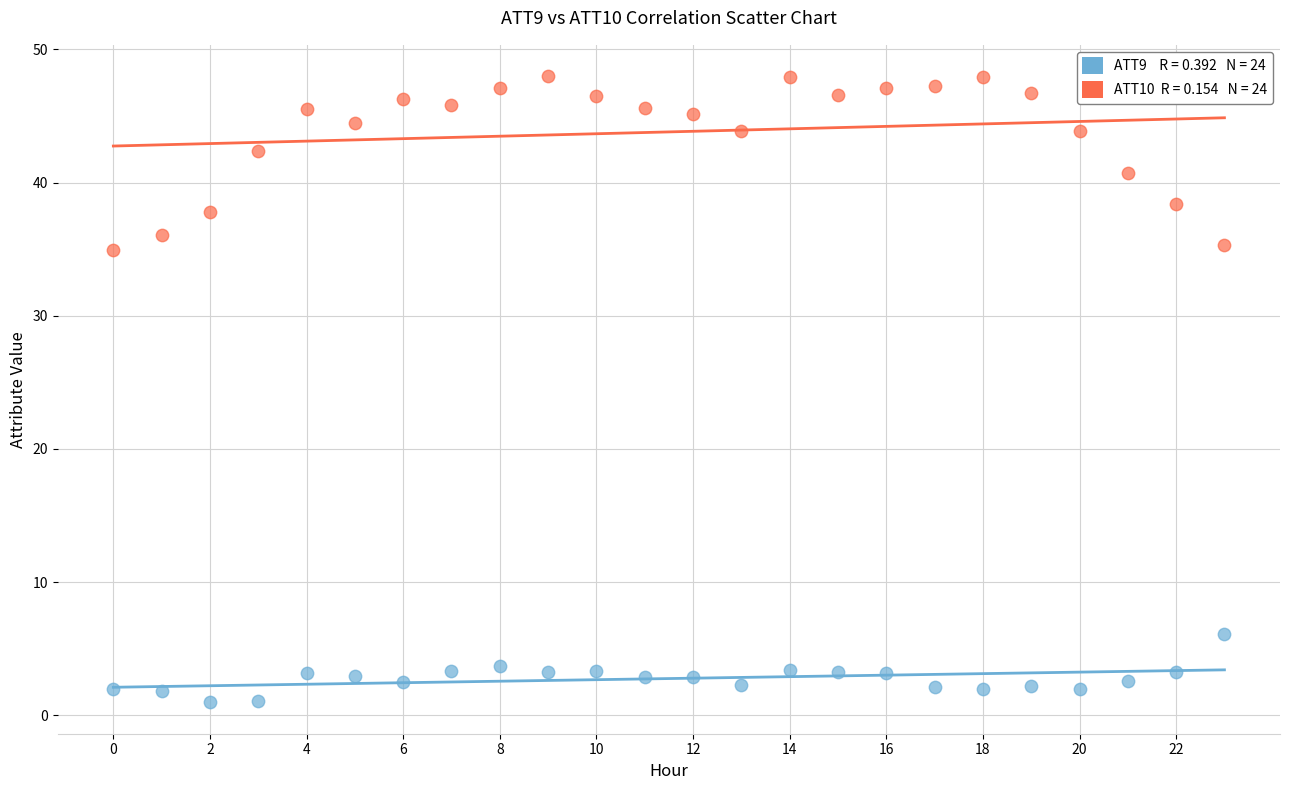

Across all data points, what is the range of Y values (max minus min)?

47.0